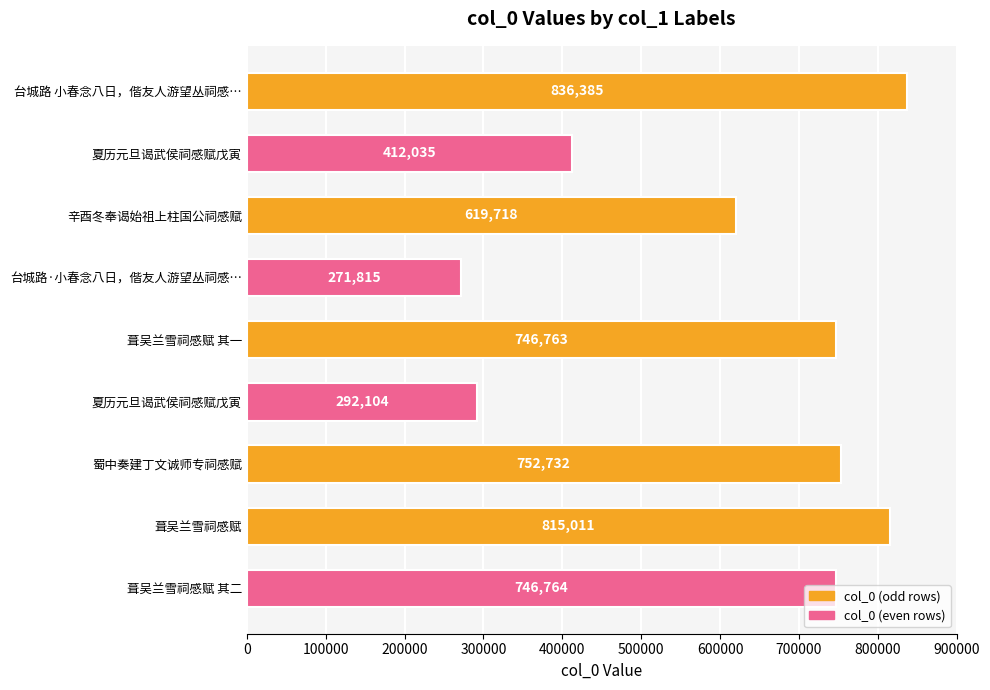

How many categories are shown in the chart?

9